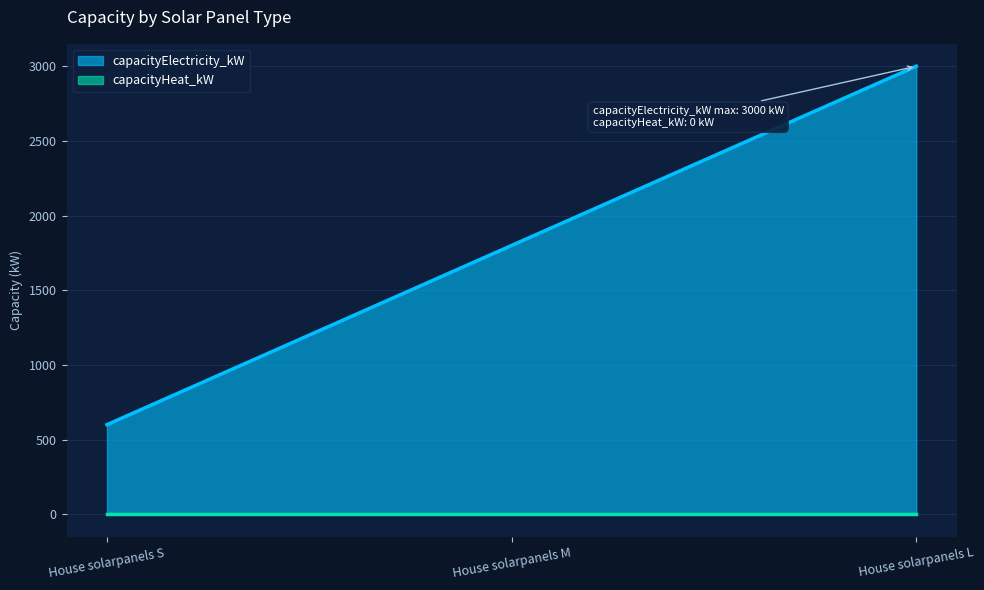

True or false: the data shows 2046 at House solarpanels L.

False